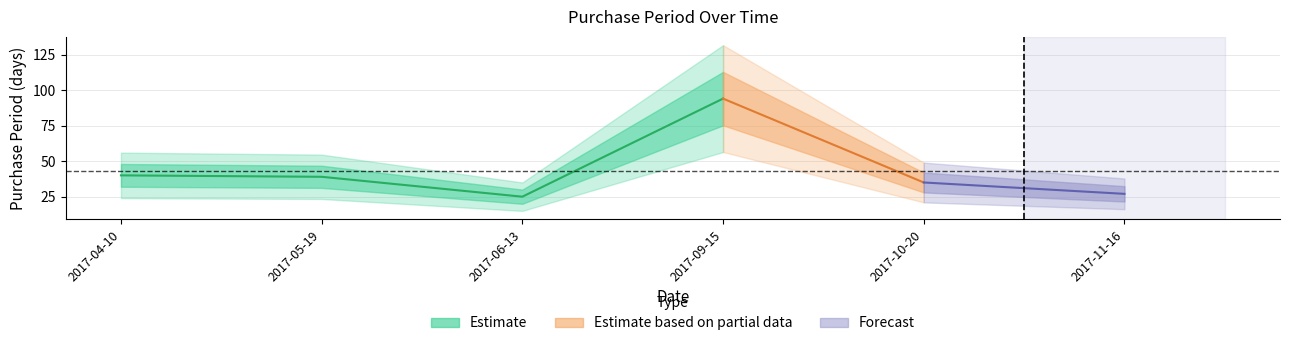

Count the number of values greater than 39.

2